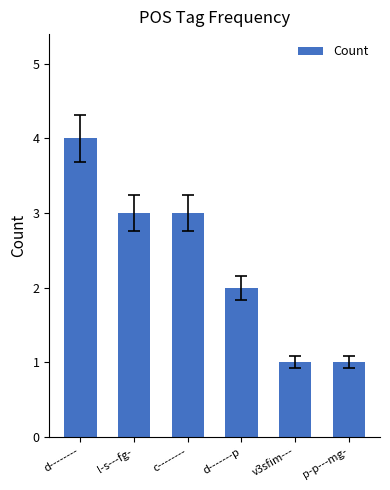

What is the label of the 3rd bar from the right?

d-------p